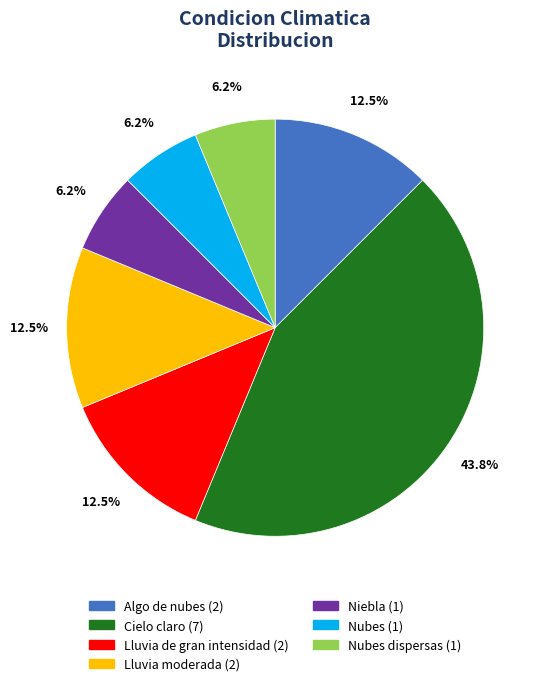

Is there a majority slice in this chart?

No